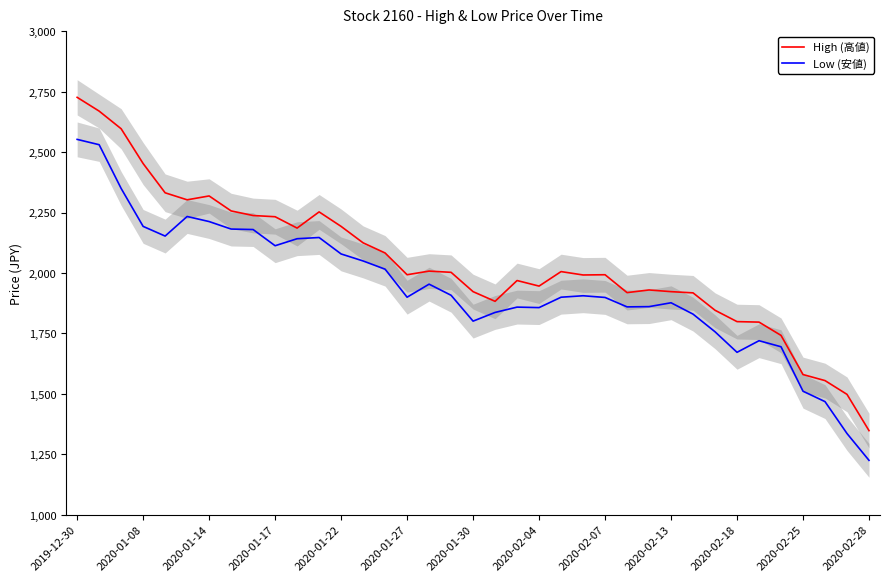

True or false: High (高値) and Low (安値) cross at least once.

False